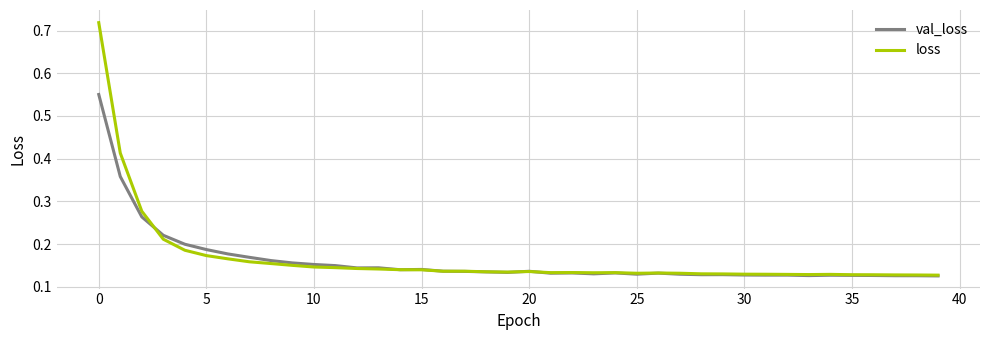

Rank the series by their maximum value, from lowest to highest.

val_loss, loss